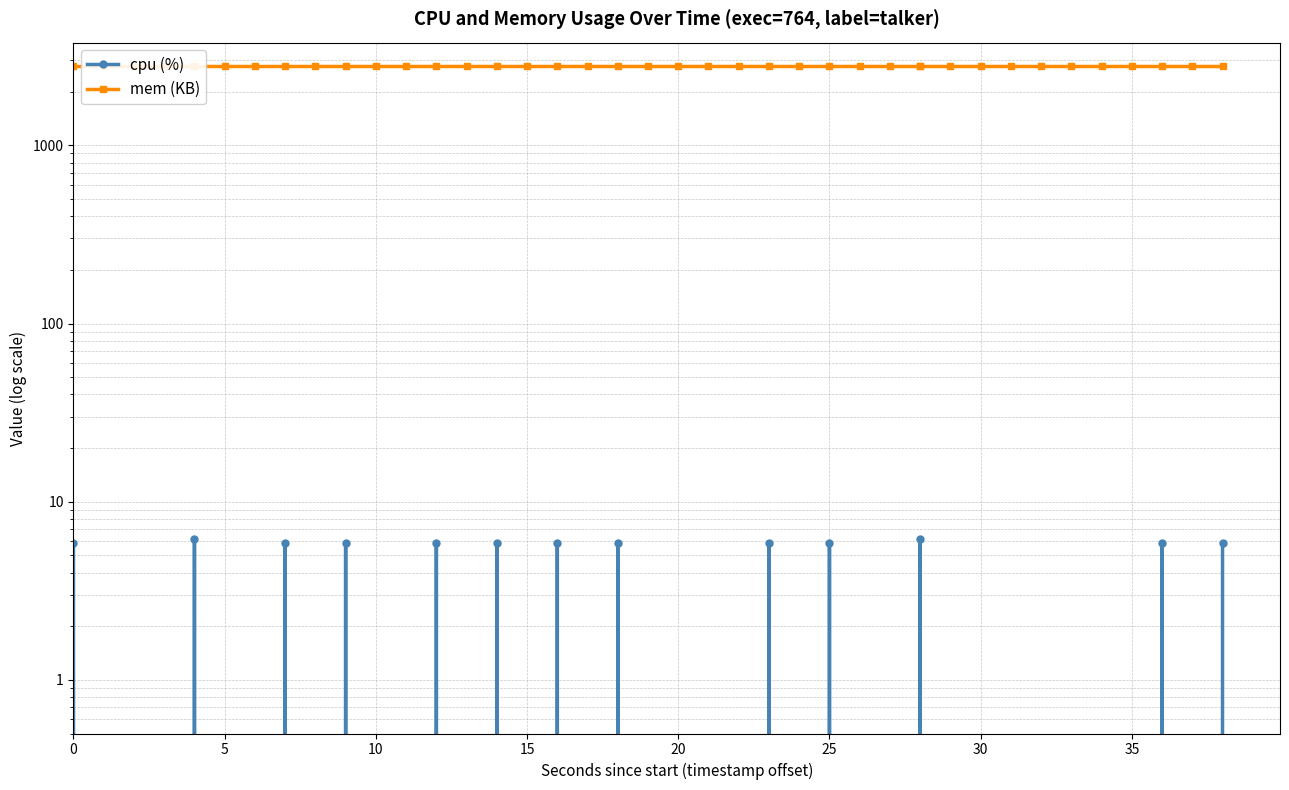

What is the total value across all series at 5?

2772.0